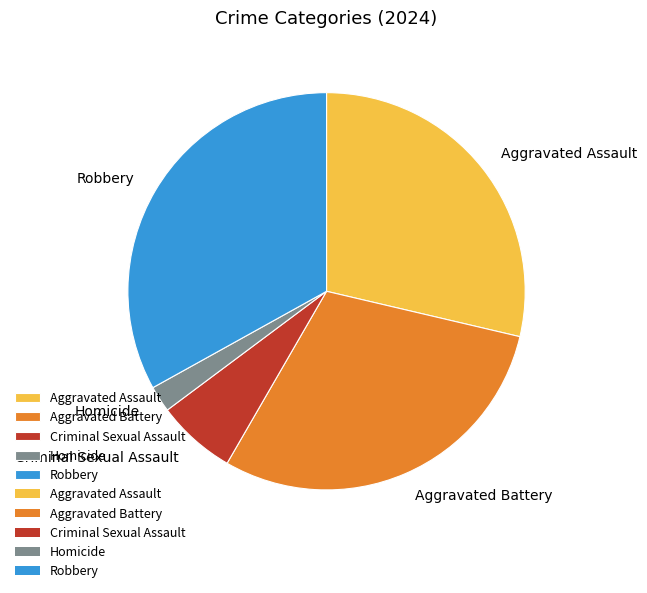

True or false: Aggravated Battery accounts for 18% of the total.

False